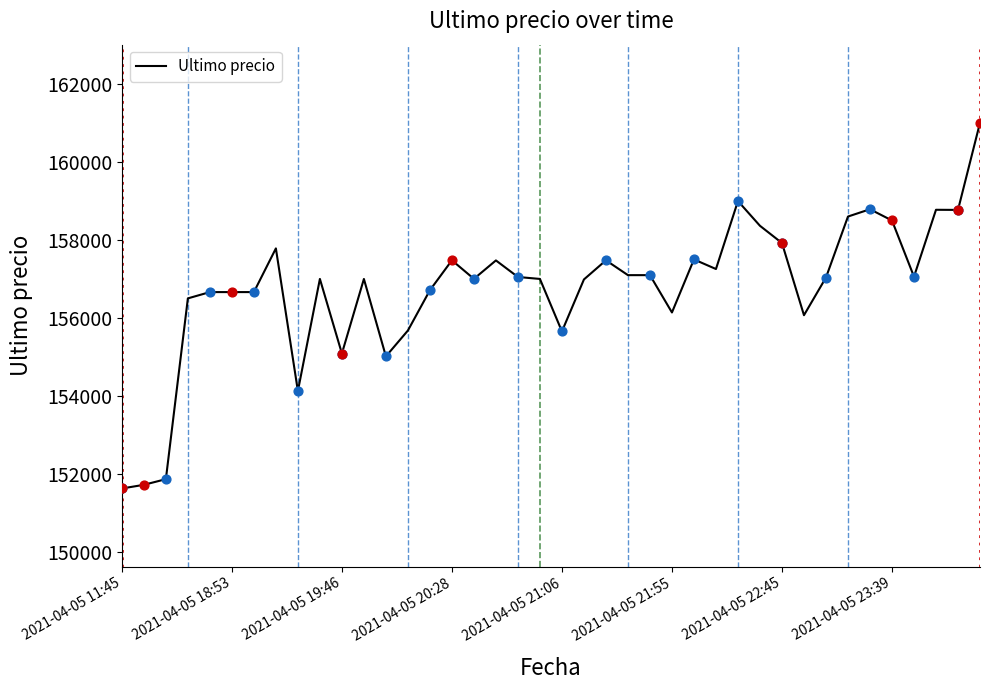

What is the minimum value shown in the chart?

151633